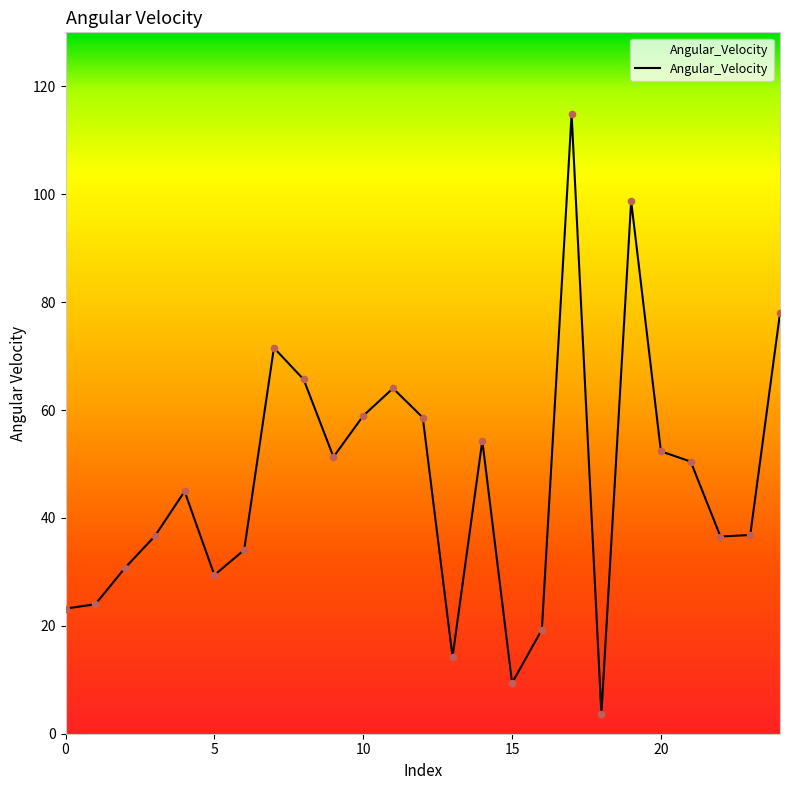

What is the difference between the maximum and minimum values?

111.2